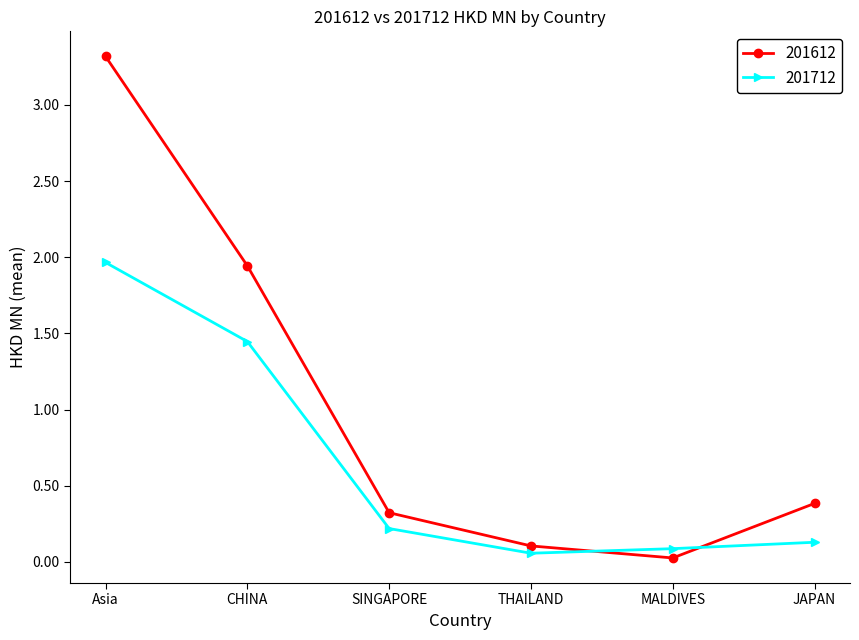

In 201612, how many points are lower than both neighbors (excluding endpoints)?

1